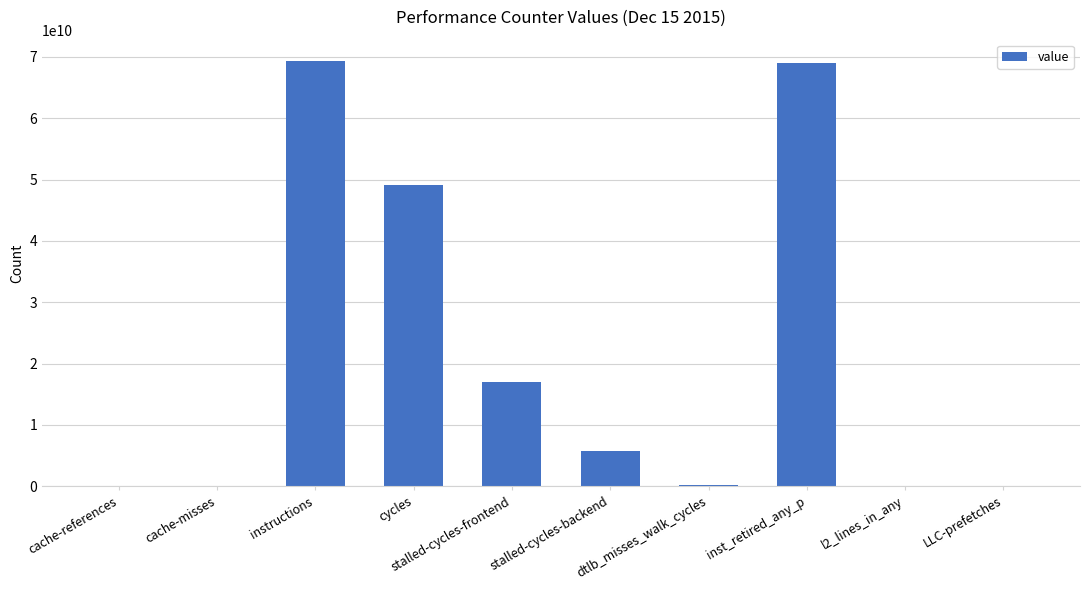

At which label is the value closest to 34678241950?

cycles